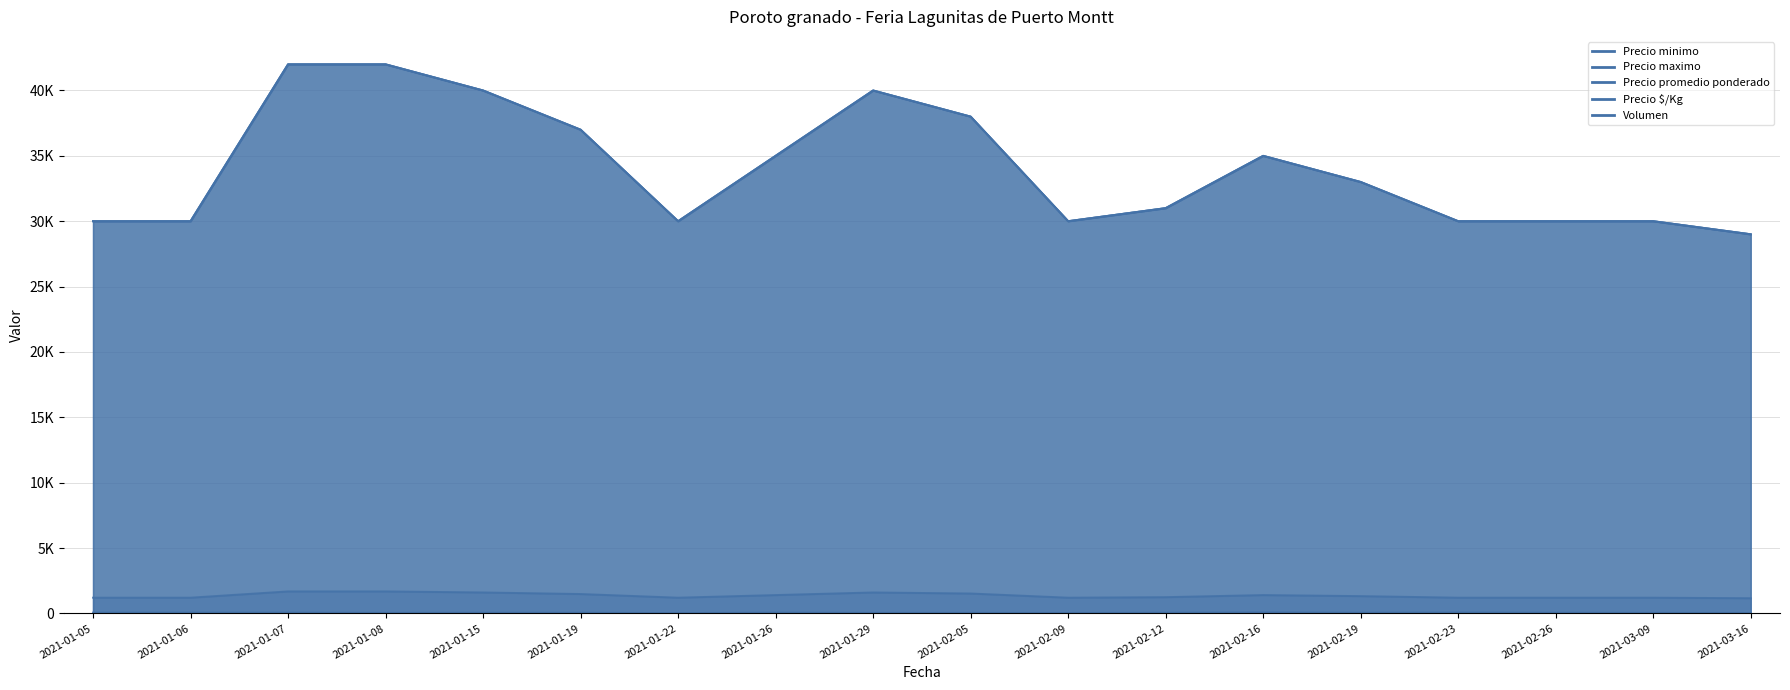

Does the chart display data point markers on the line(s)?

No